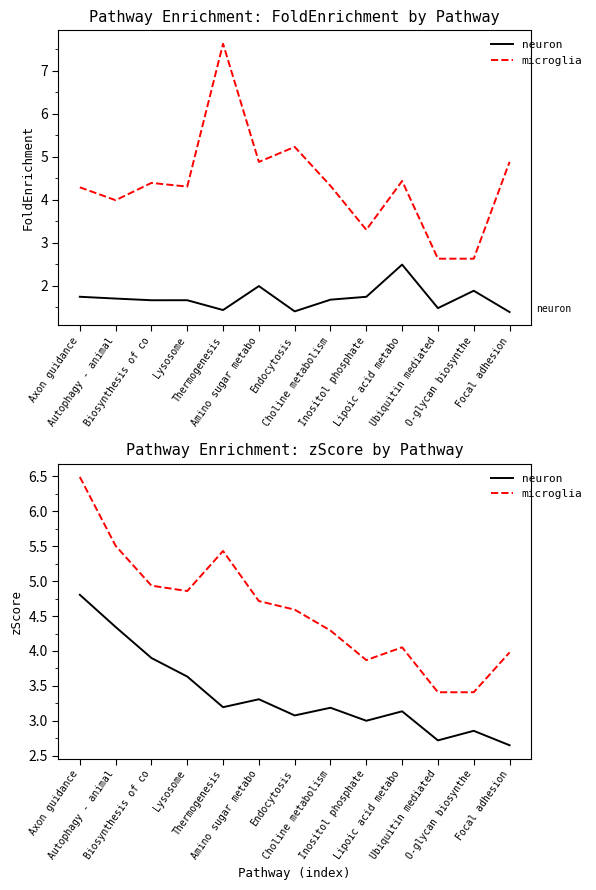

Is the value of neuron at Biosynthesis of co greater than the value of microglia at O-glycan biosynthe?

Yes